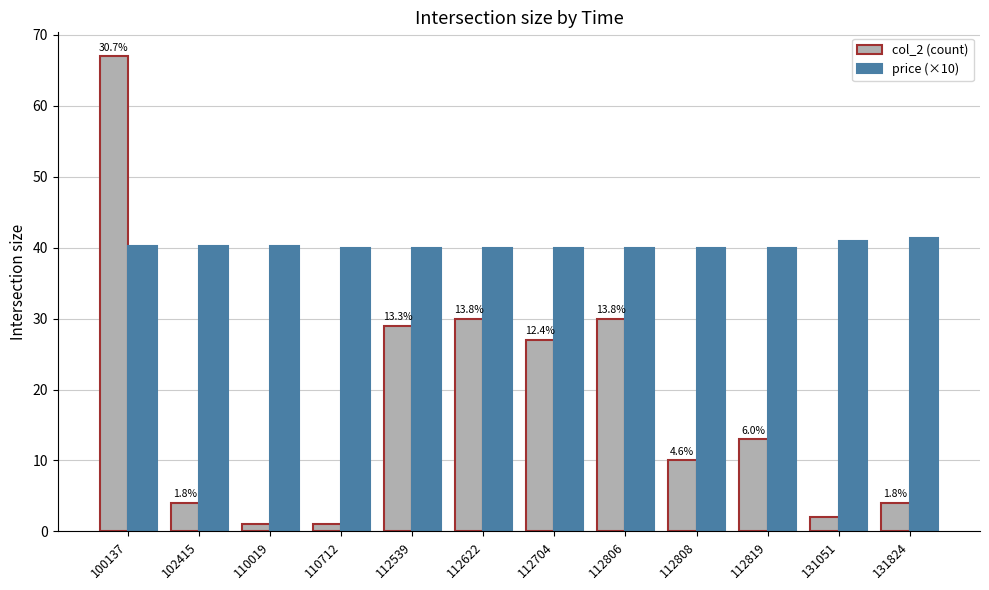

What is the approximate value of col_2 (count) at 112819?

13.0